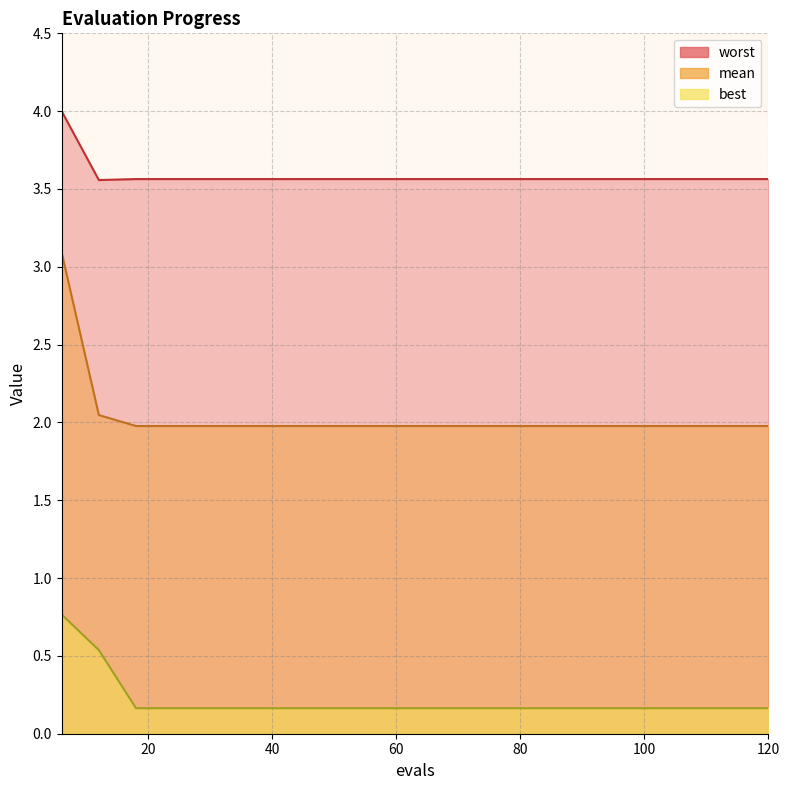

Rank the series by their average value, from lowest to highest.

best, mean, worst